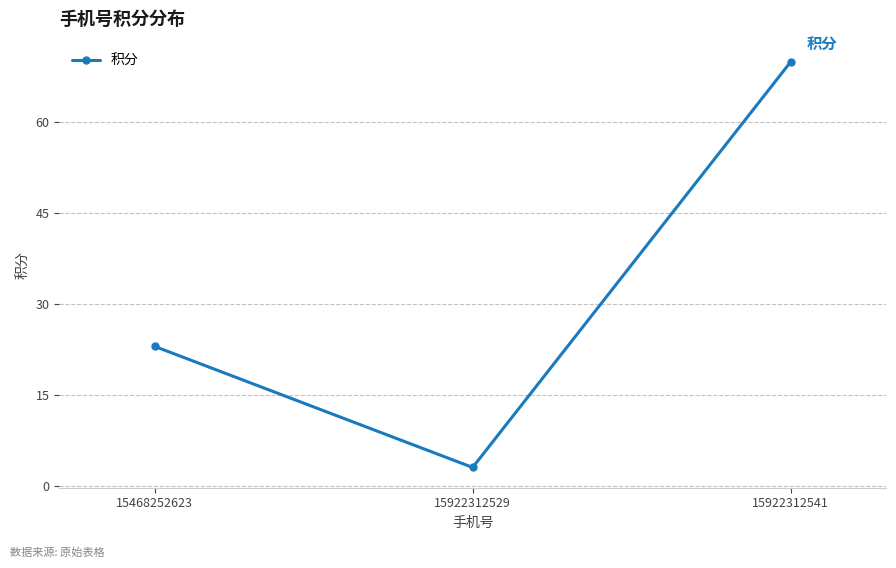

How many series are shown in this chart?

1